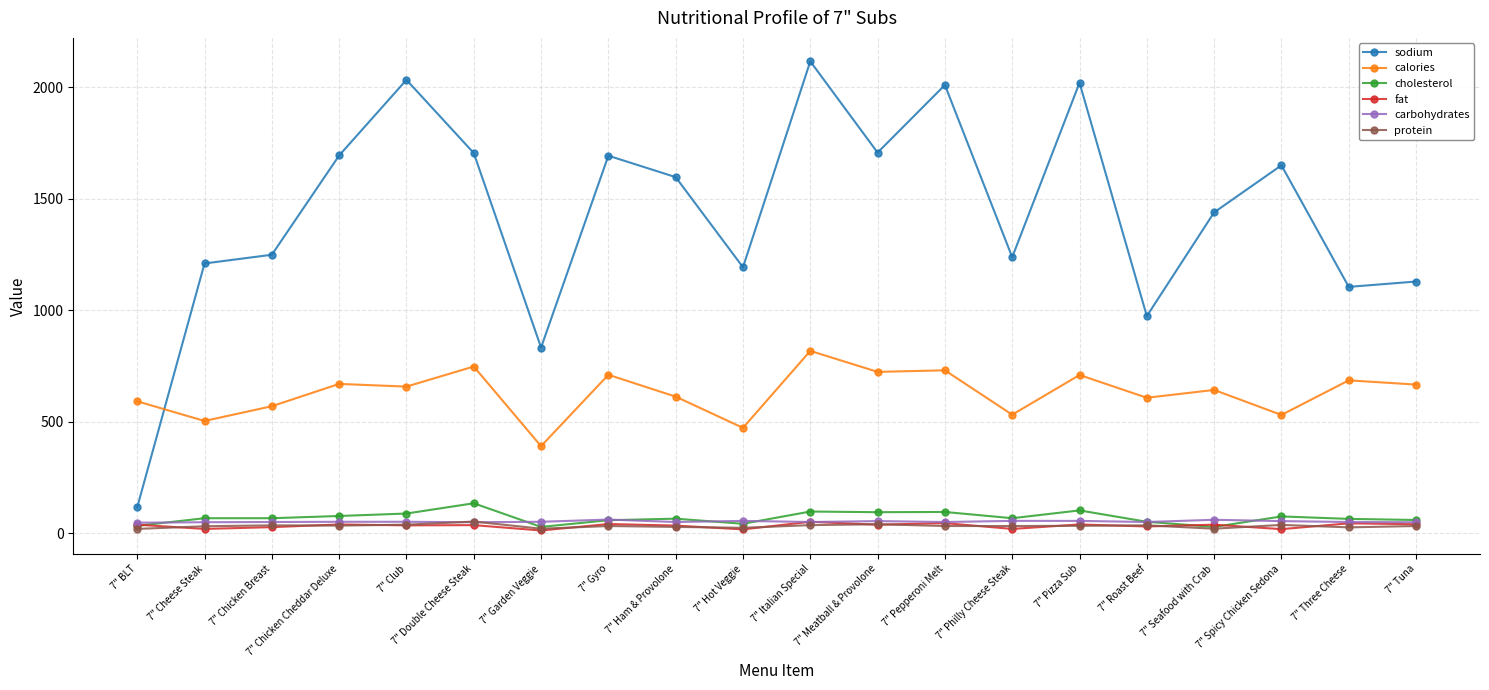

Between 7" Hot Veggie and 7" Italian Special, which series saw the biggest shift?

sodium